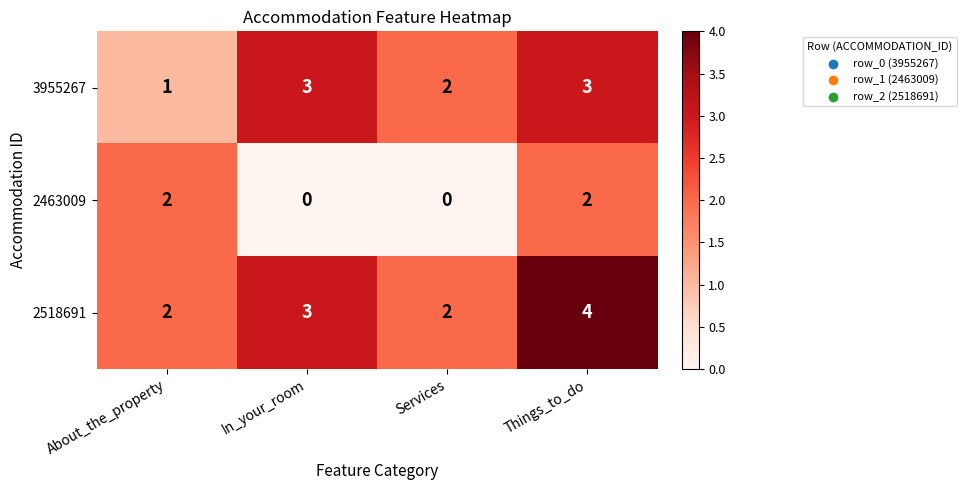

What is the sum of all 3955267 values?

9